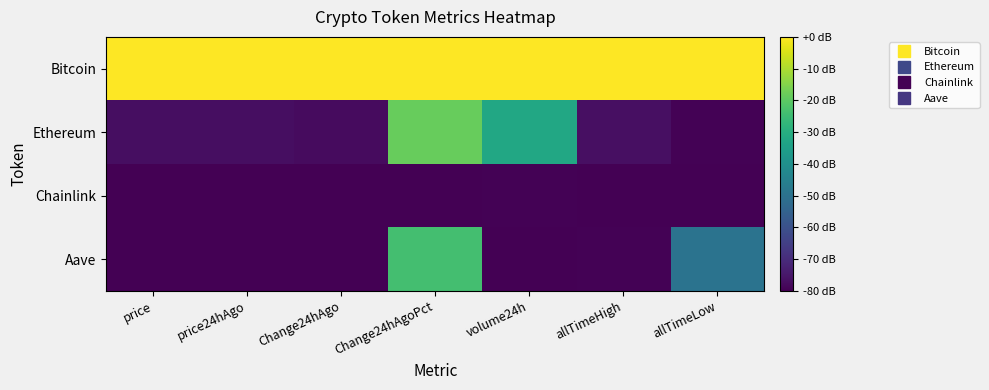

Which series has the largest total across all categories?

Bitcoin